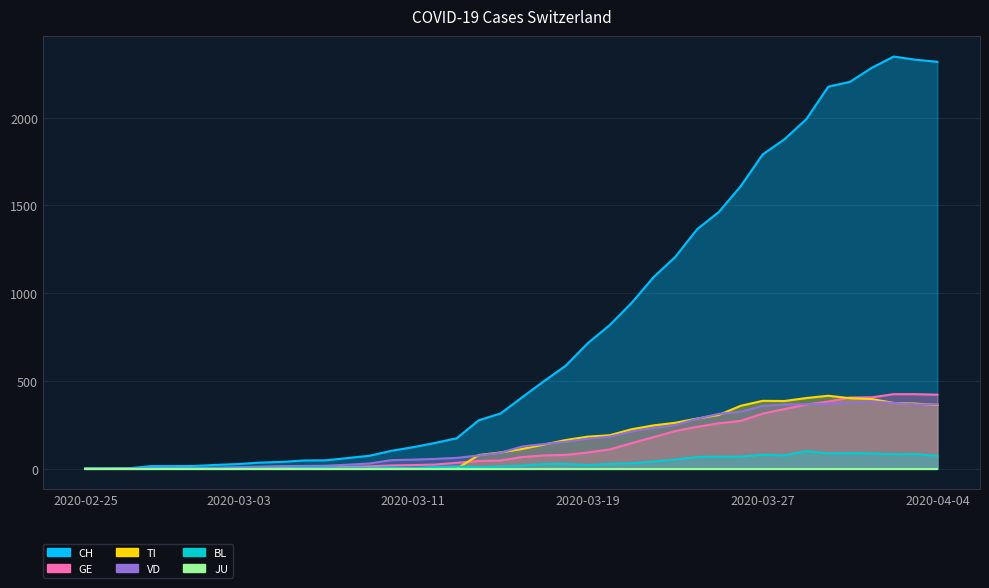

What is the difference between the highest and lowest values at 2020-03-16?

390